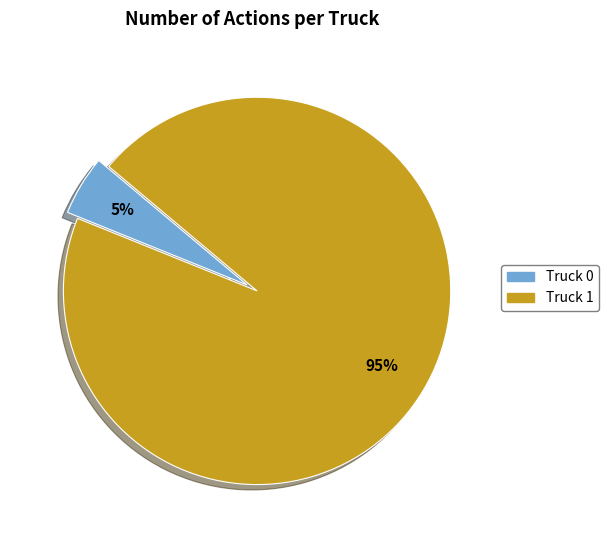

Which has a higher value, Truck 0 or Truck 1?

Truck 1